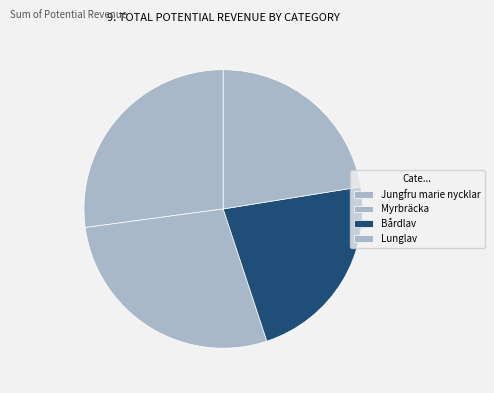

What is the largest slice in the pie chart?

Myrbräcka